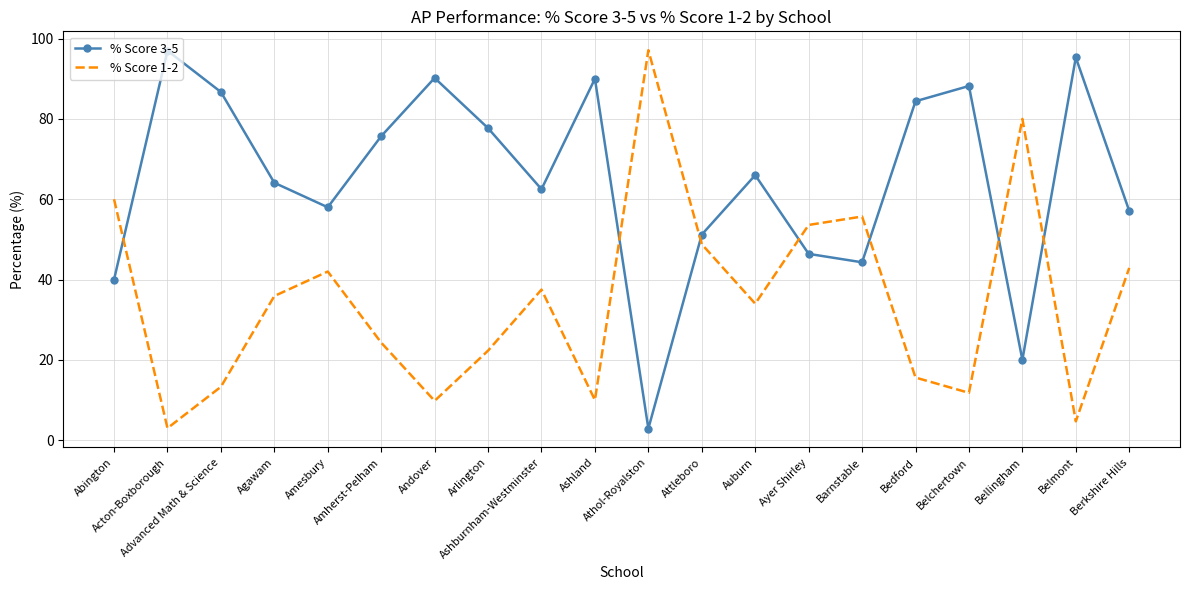

How many values in the % Score 1-2 series exceed 35?

10